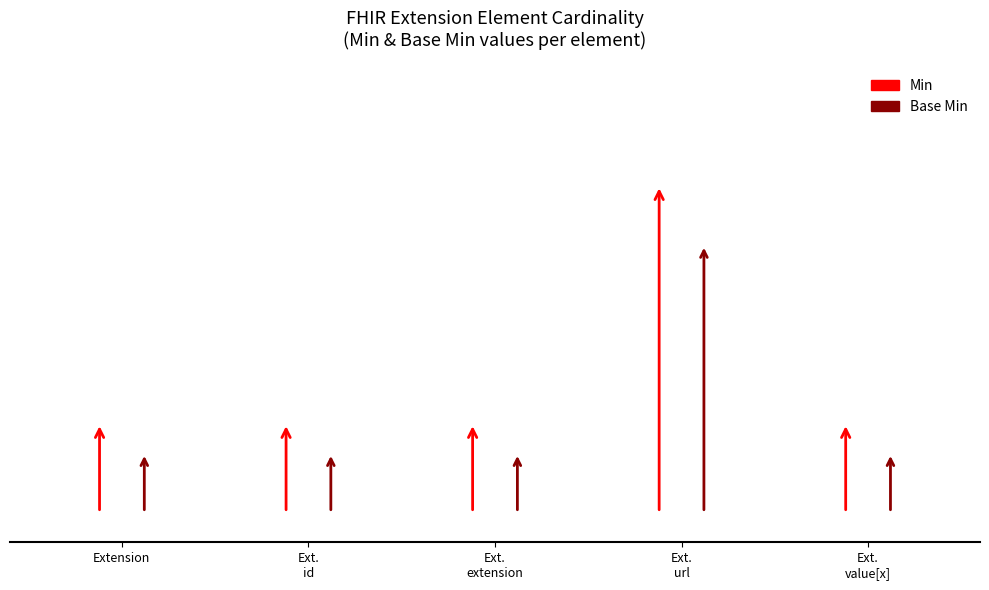

Is it true that Base Min equals 0 at Extension?

False